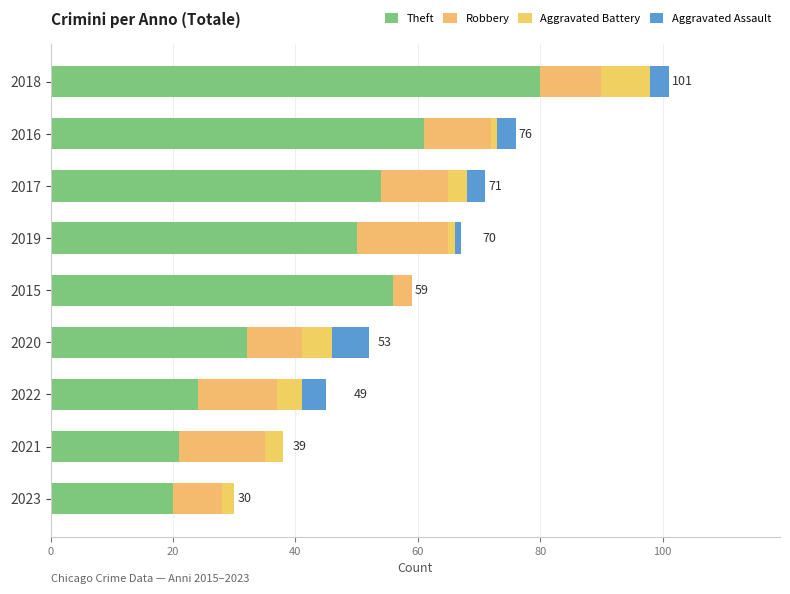

How many categories are shown in the chart?

9